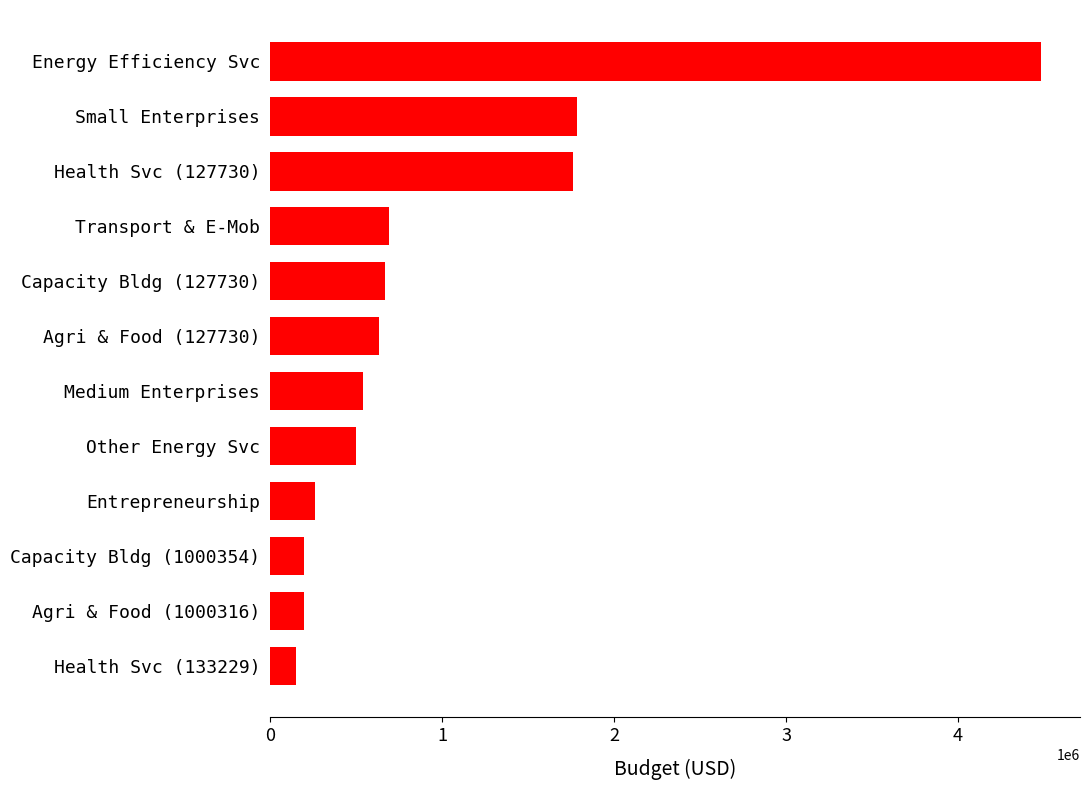

Which has a higher value, Medium Enterprises or Small Enterprises?

Small Enterprises